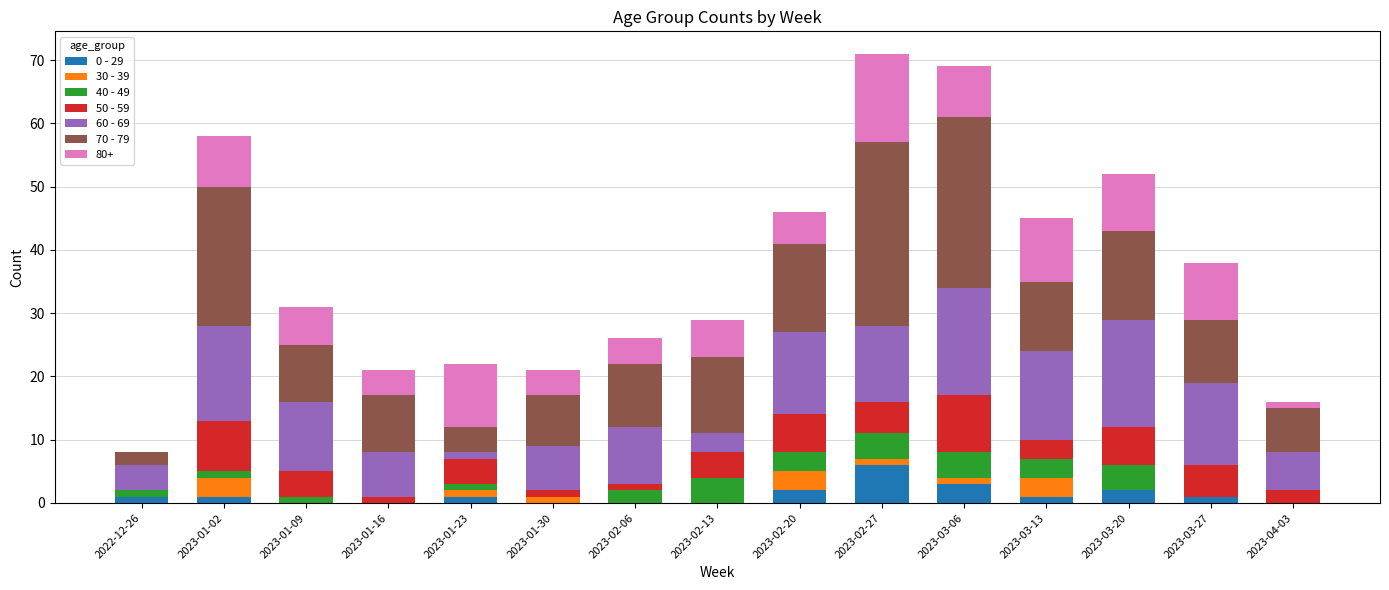

The value of 0 - 29 at 2023-01-16 is 0. True or false?

True